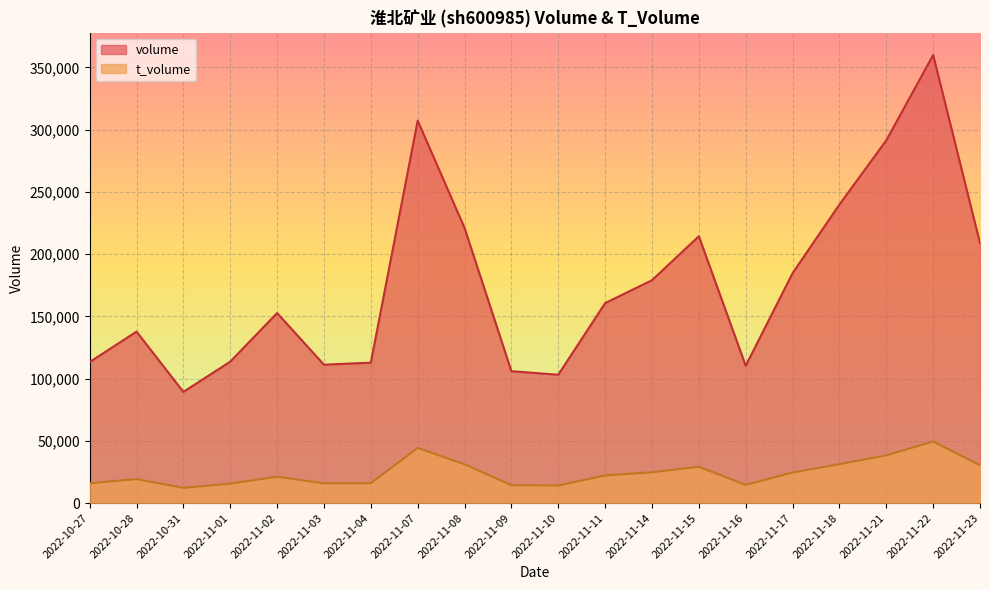

What is the smallest value displayed?

12238